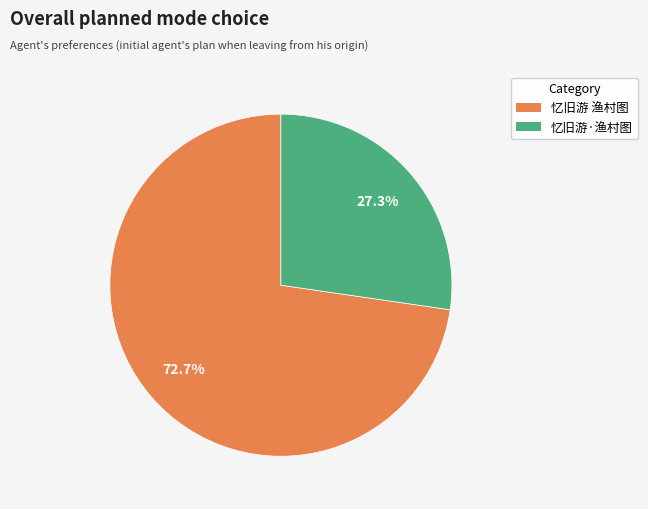

To the nearest percent, what percentage of the pie is 忆旧游·渔村图?

27%